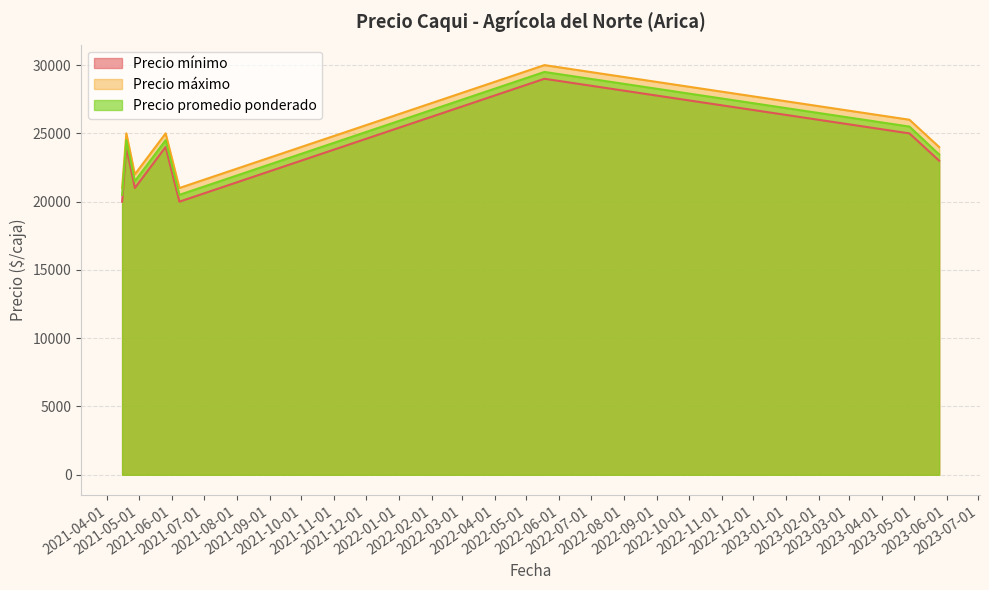

At how many categories does at least one series exceed 20795?

8